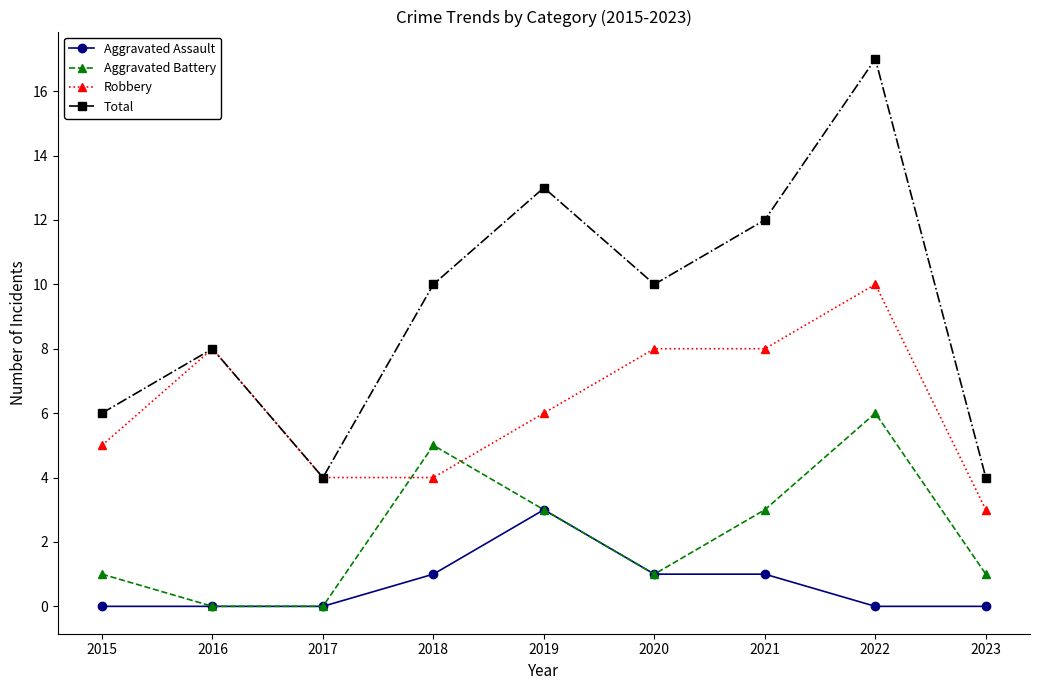

True or false: Aggravated Assault has more than 2 interior local peaks.

False